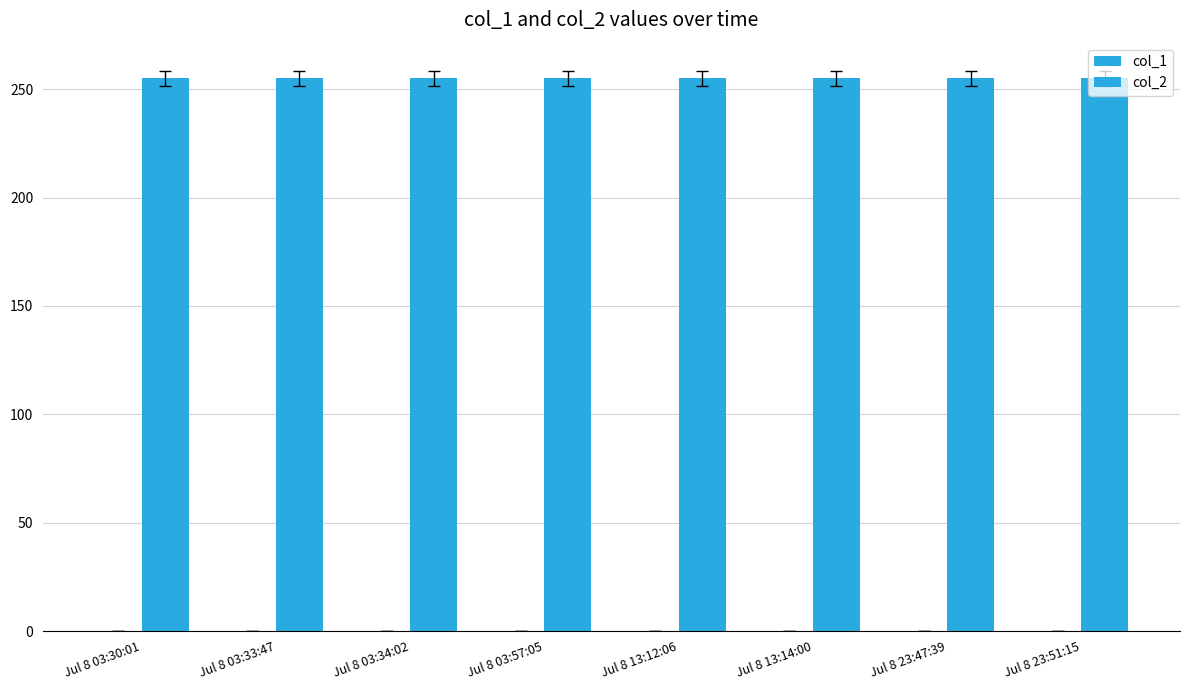

Count the number of categories in the chart.

8